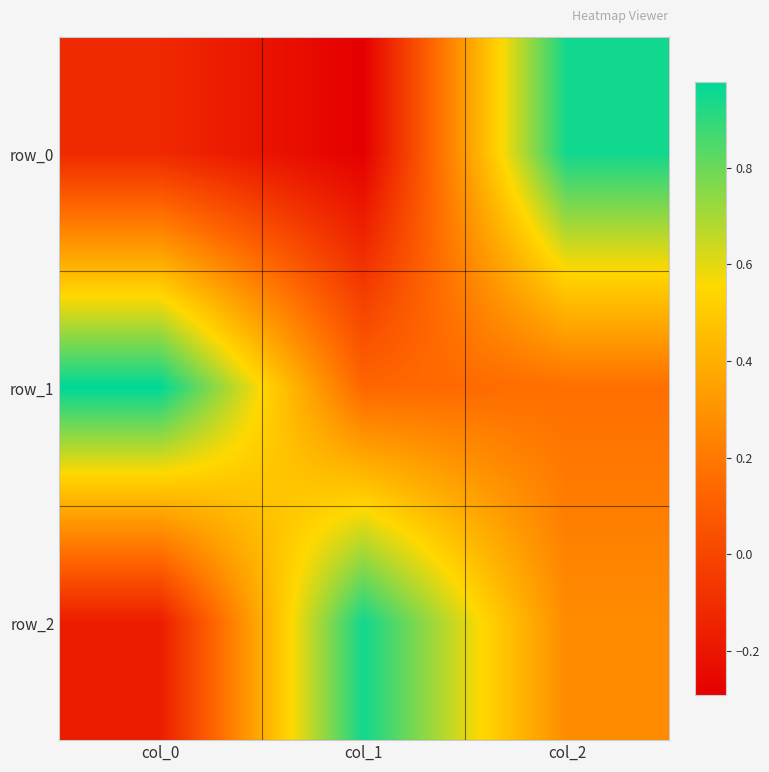

What is the difference between the maximum and minimum values in the row_2 series?

1.1